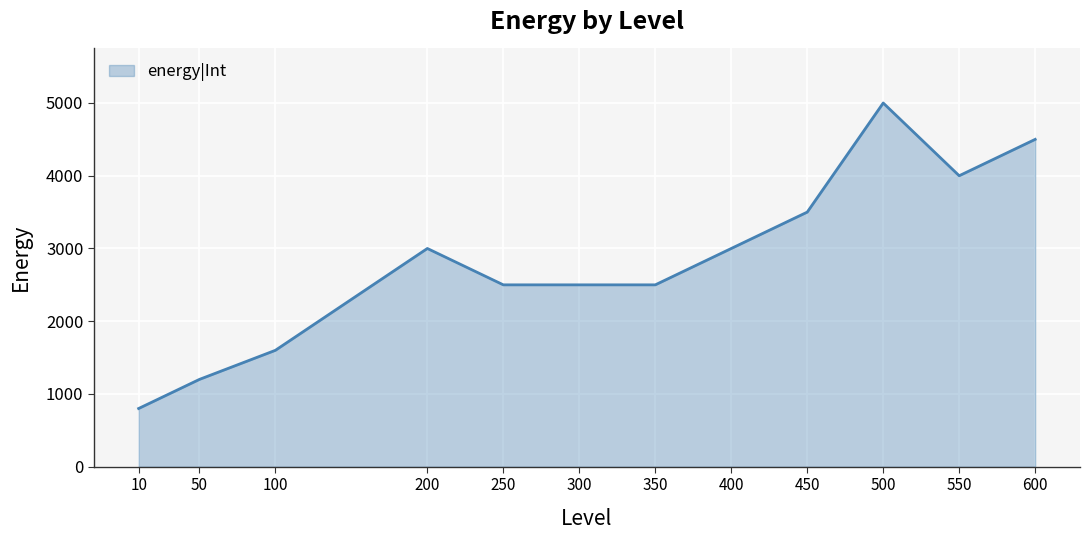

At which category does the data reach its first local peak?

200